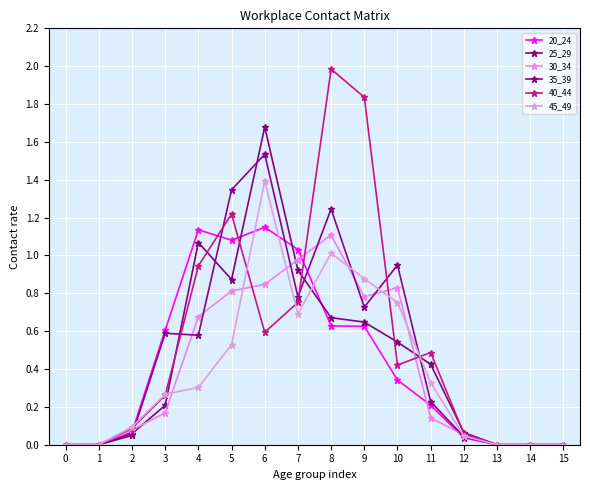

Is the value of 40_44 at 14 greater than the value of 20_24 at 7?

No